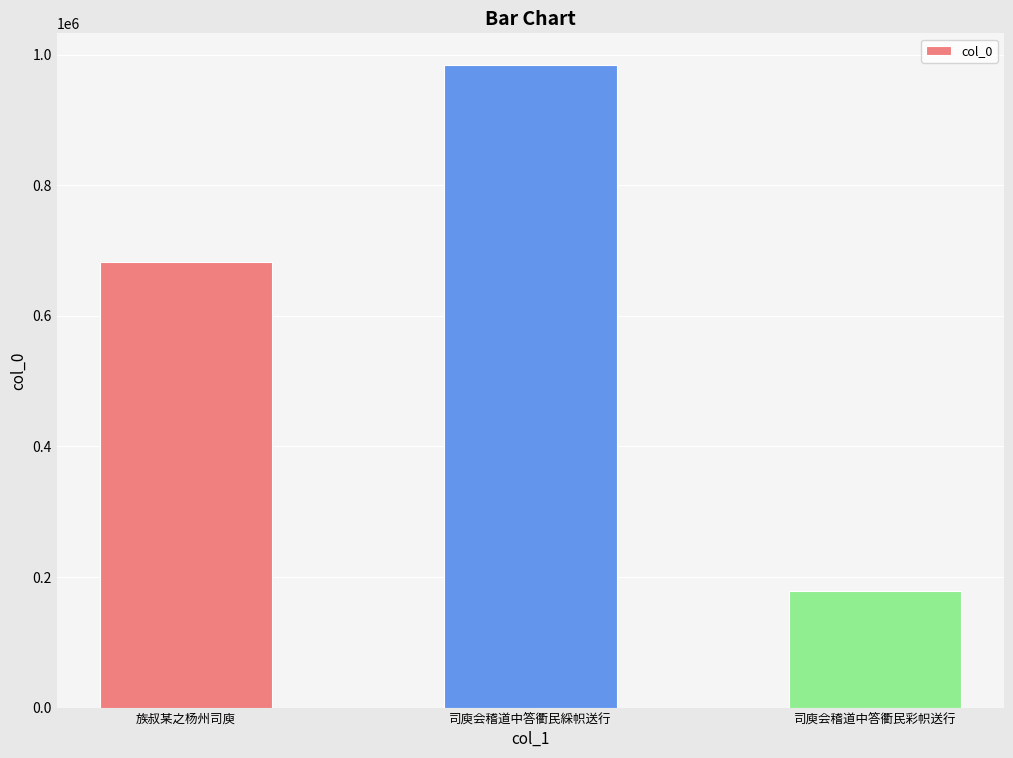

At which label is the value closest to 581411?

族叔某之杨州司庾